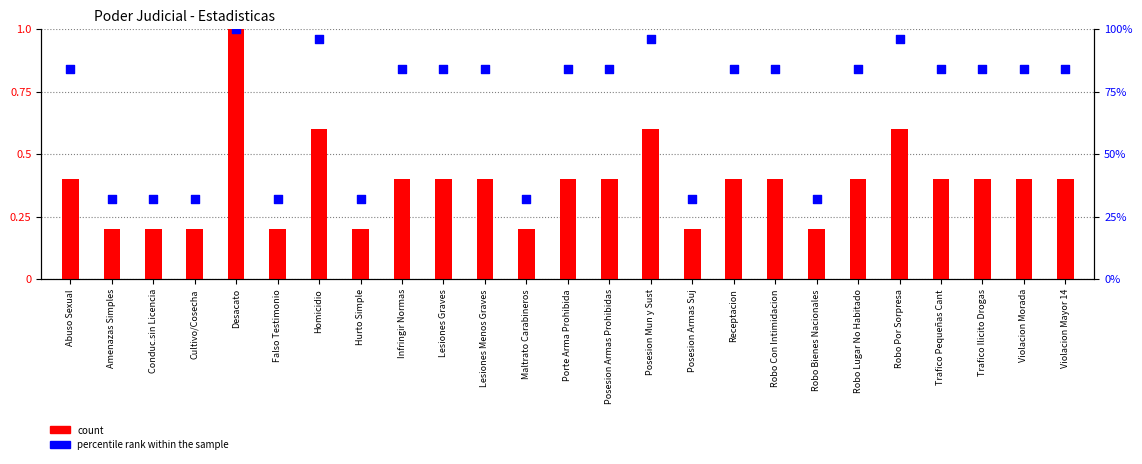

Which series reaches the maximum Y coordinate?

count